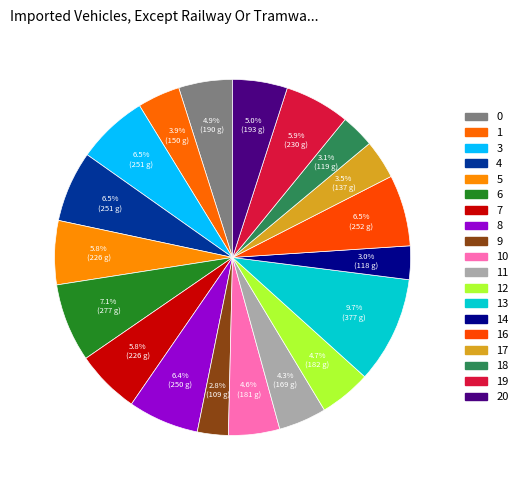

To the nearest percent, what is the difference between the largest and smallest slice percentages?

7%